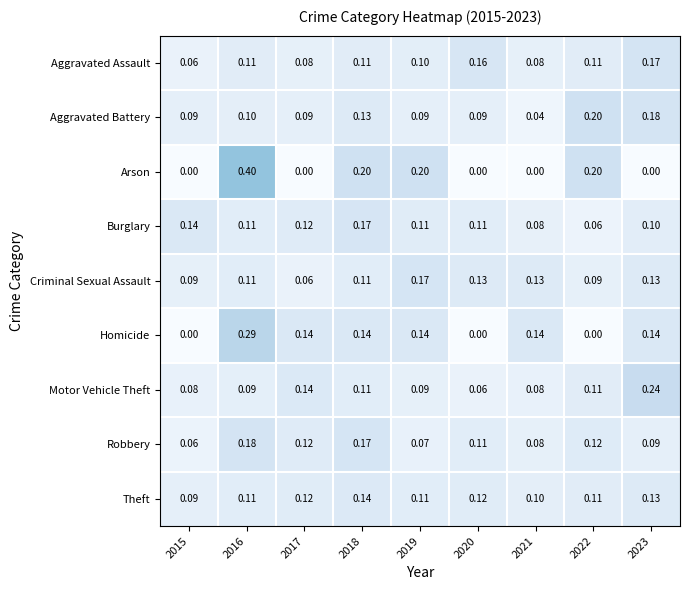

Which series has the largest total across all categories?

Theft